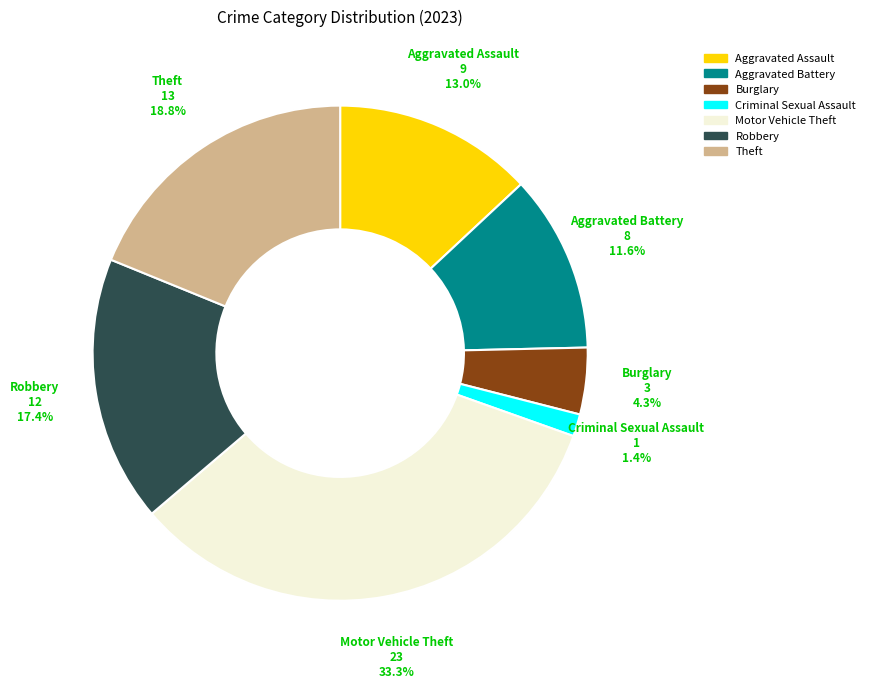

Is there any slice that represents more than half of the pie?

No